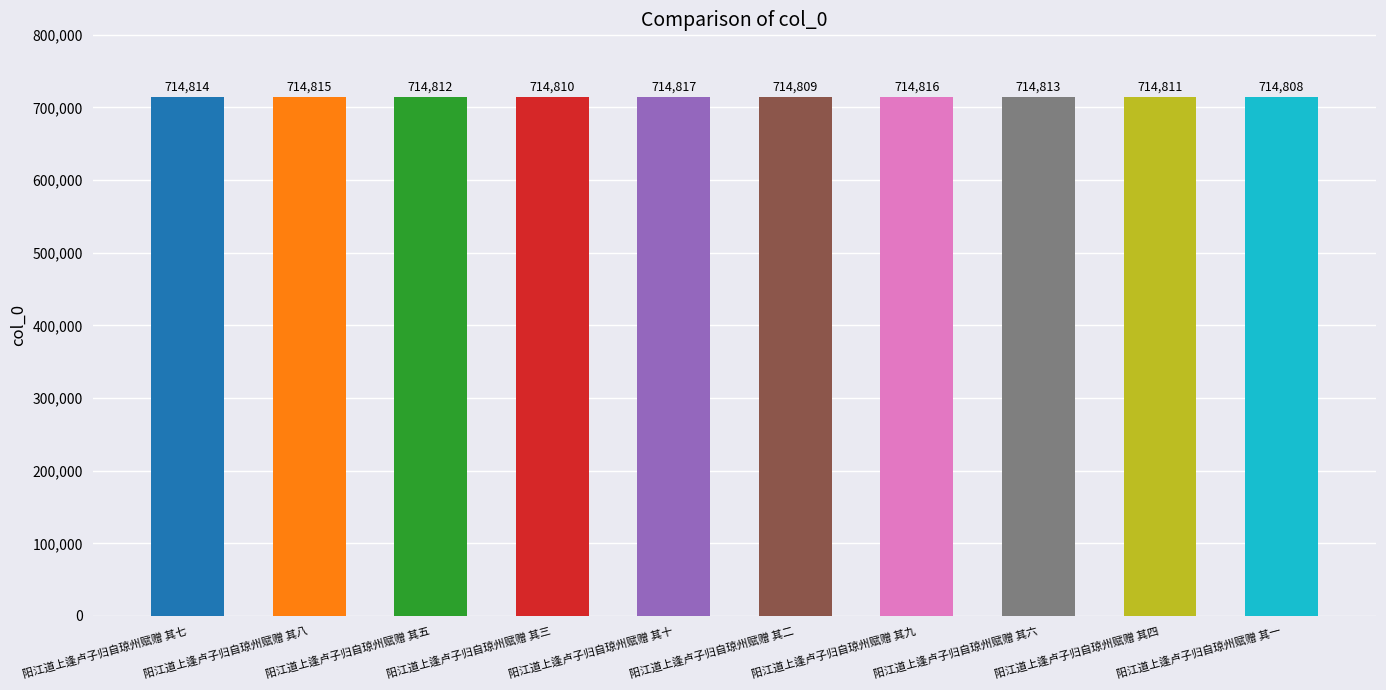

What is the label of the 6th bar from the right?

阳江道上逢卢子归自琼州赋赠 其十